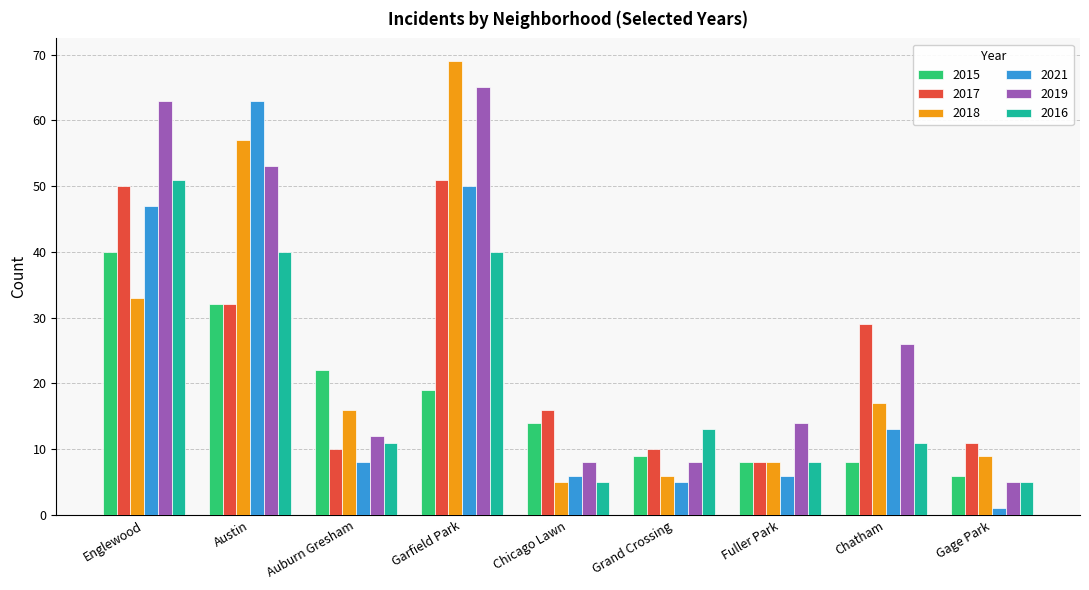

Which series changed the most between Chicago Lawn and Fuller Park?

2017